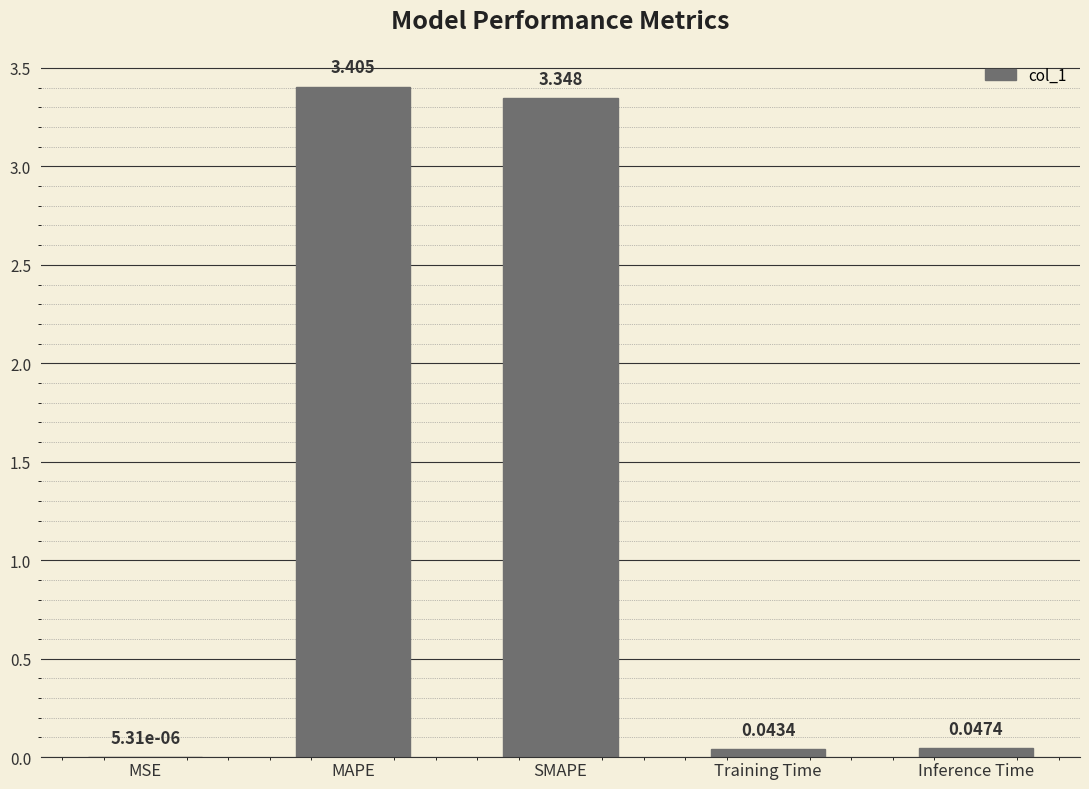

Which label corresponds to the largest value in the chart?

MAPE